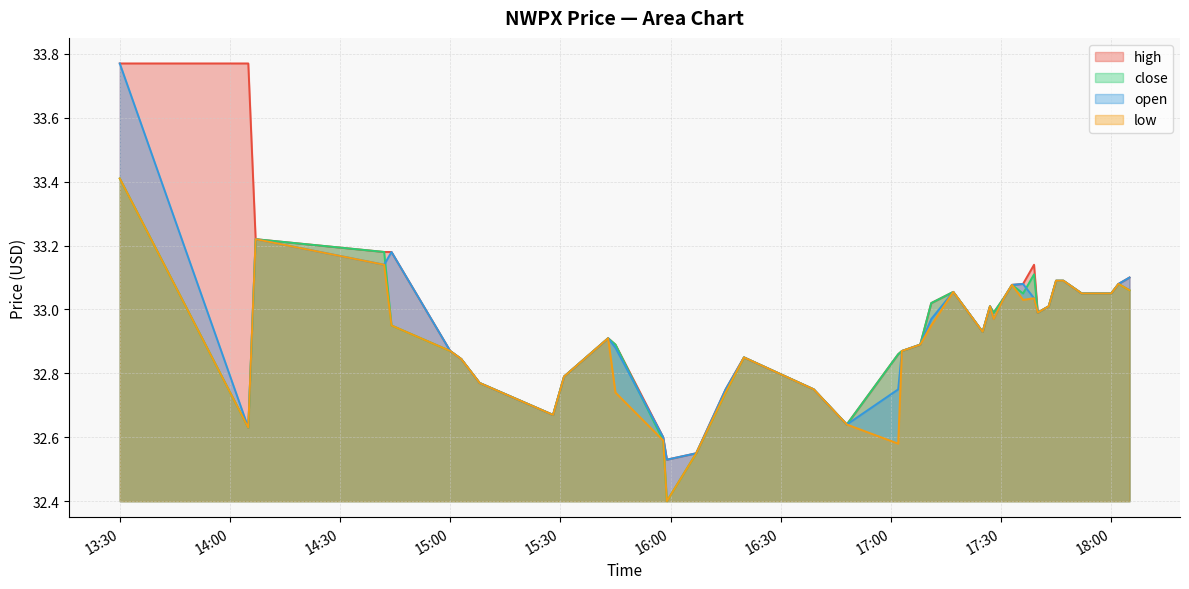

True or false: close and high intersect in this chart.

False